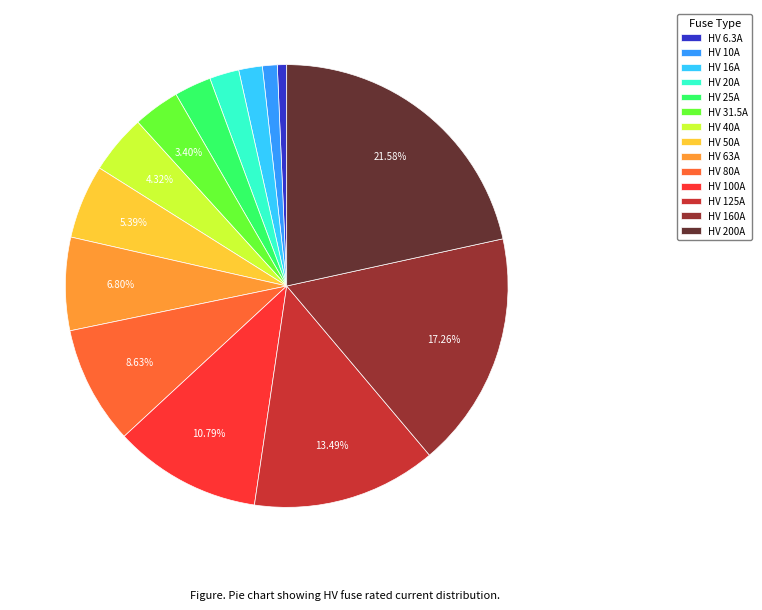

Count the number of slices in the pie.

14